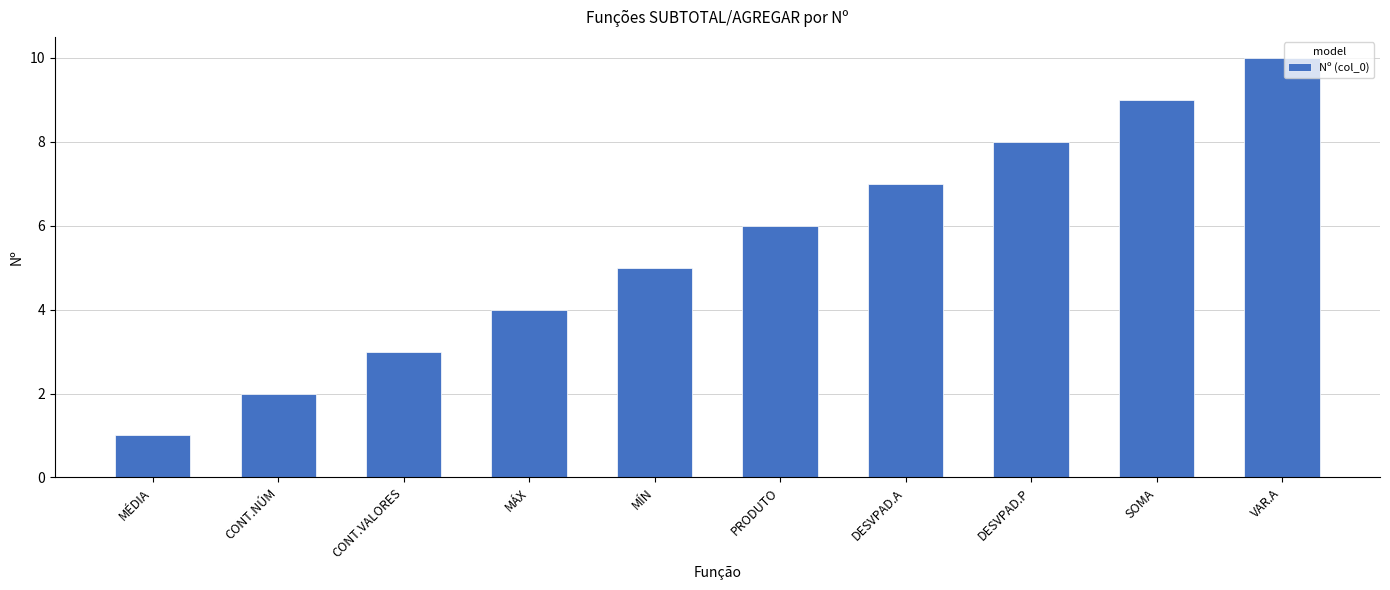

What is the difference between the maximum and minimum values?

9